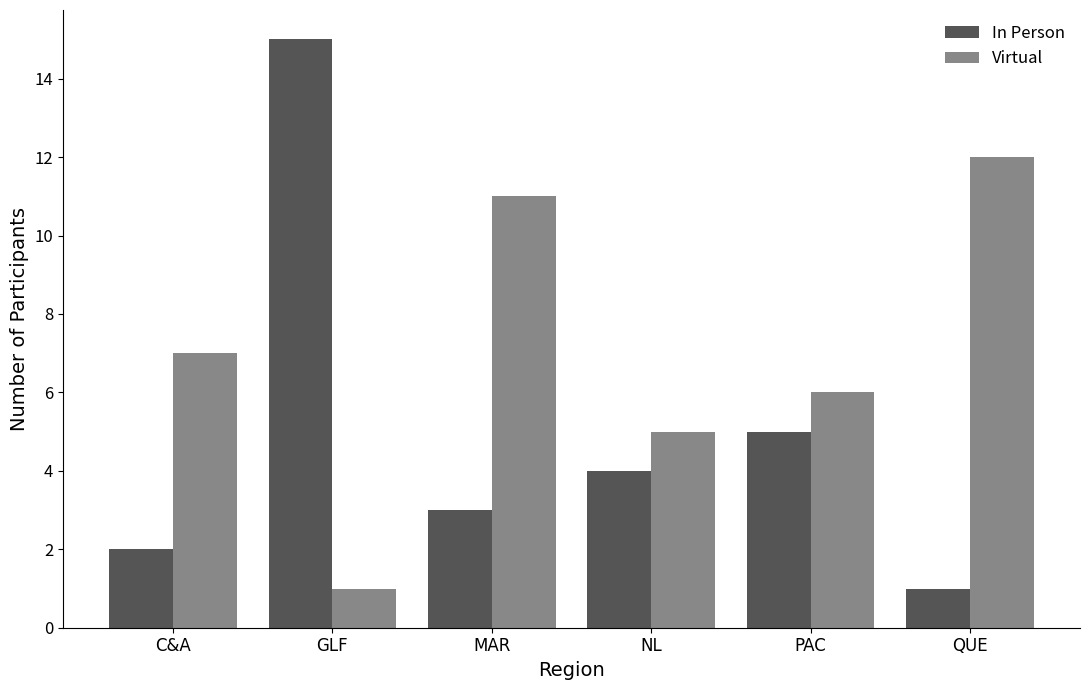

What is the difference between the Virtual values at MAR and C&A?

4